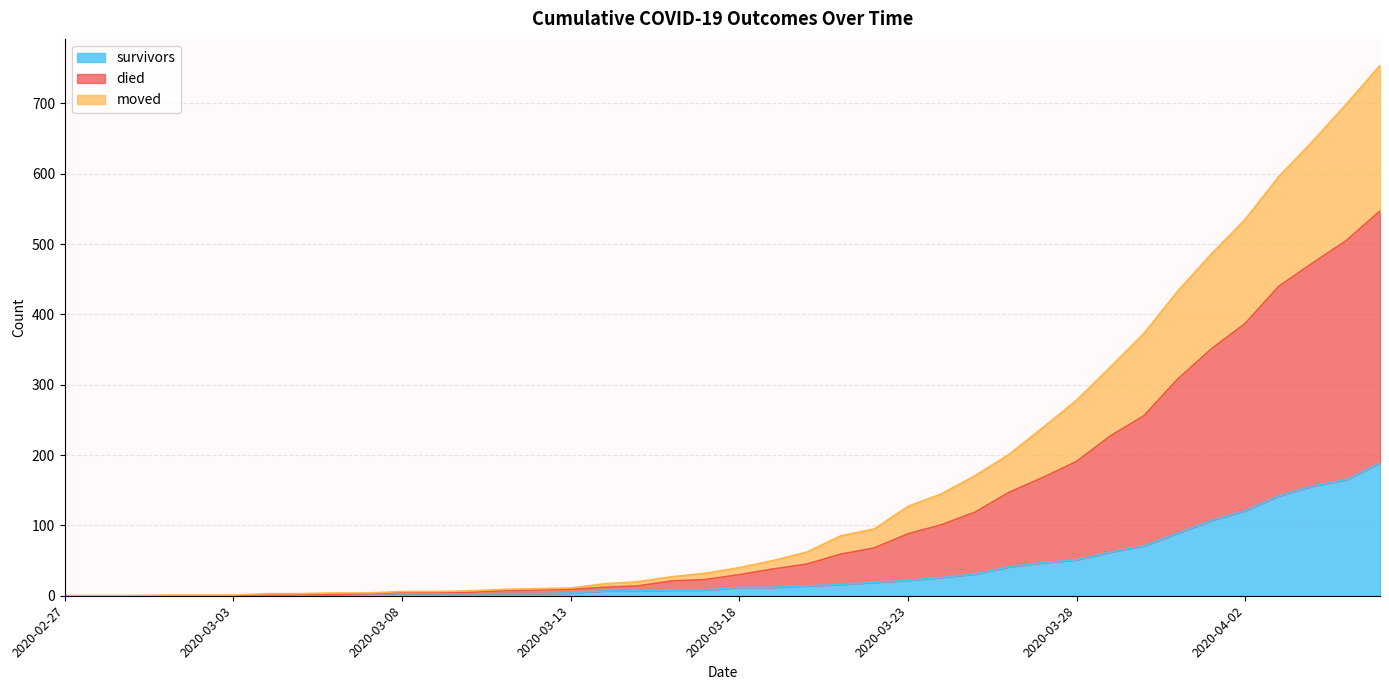

Which series changed the most between 2020-02-27 and 2020-04-04?

died